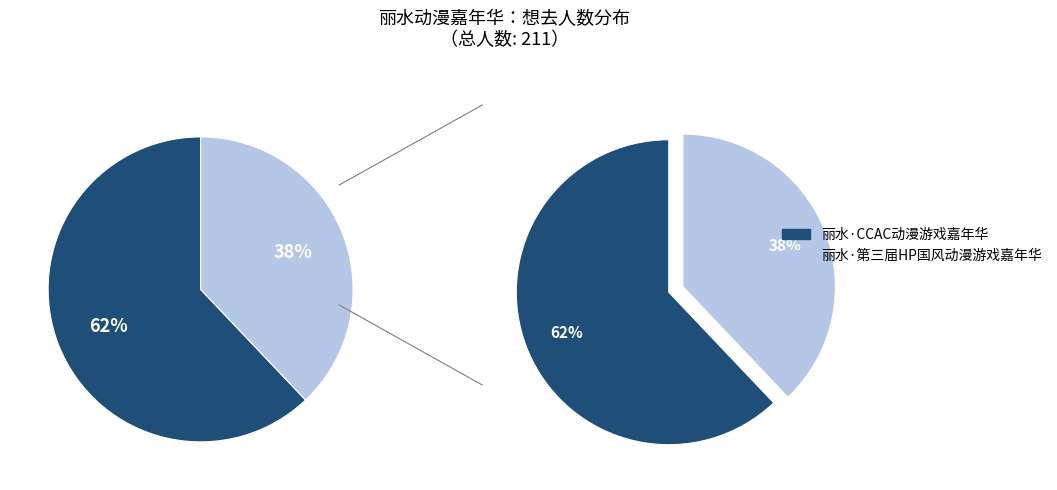

Which category has the smallest portion of the pie?

丽水·第三届HP国风动漫游戏嘉年华